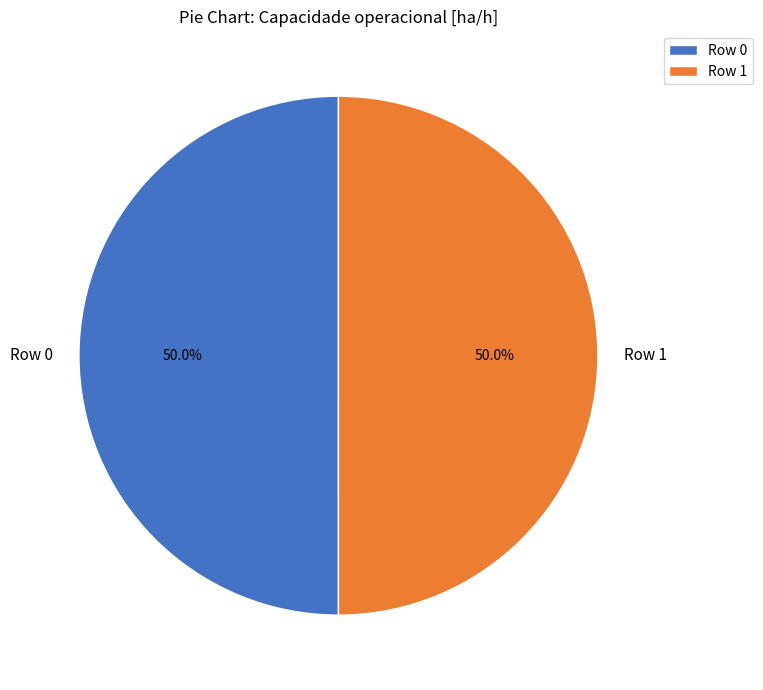

Count the number of slices in the pie.

2